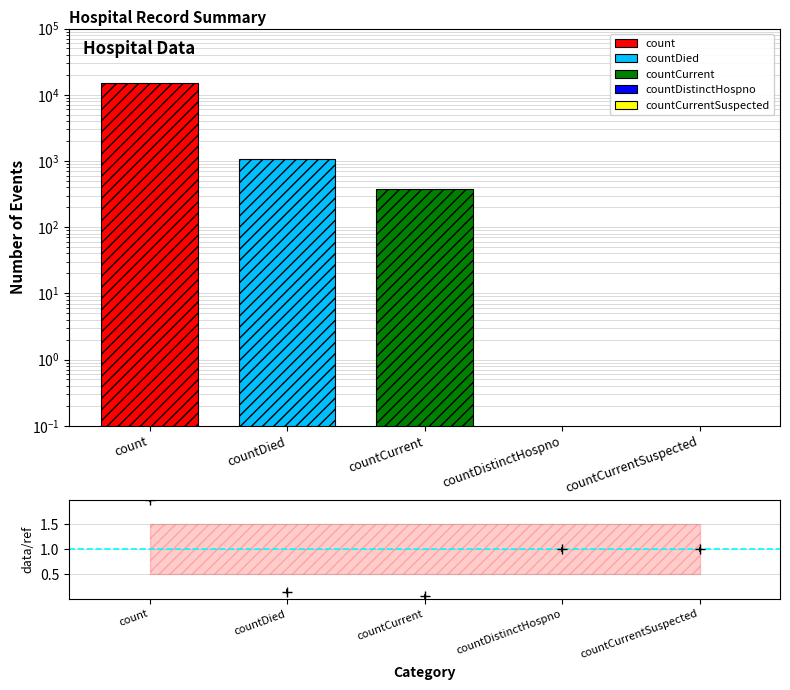

Reading left to right, transcribe all the data shown in this chart.

14832.0	1054.0	383.0	0.0	0.0